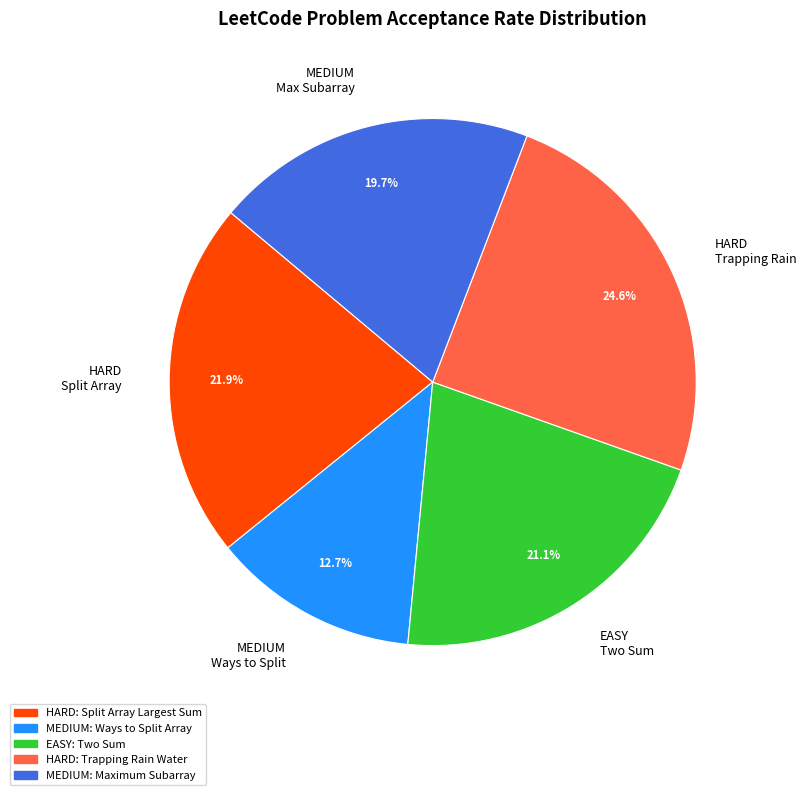

What percentage is NOT represented by HARD Trapping Rain?

75.4%